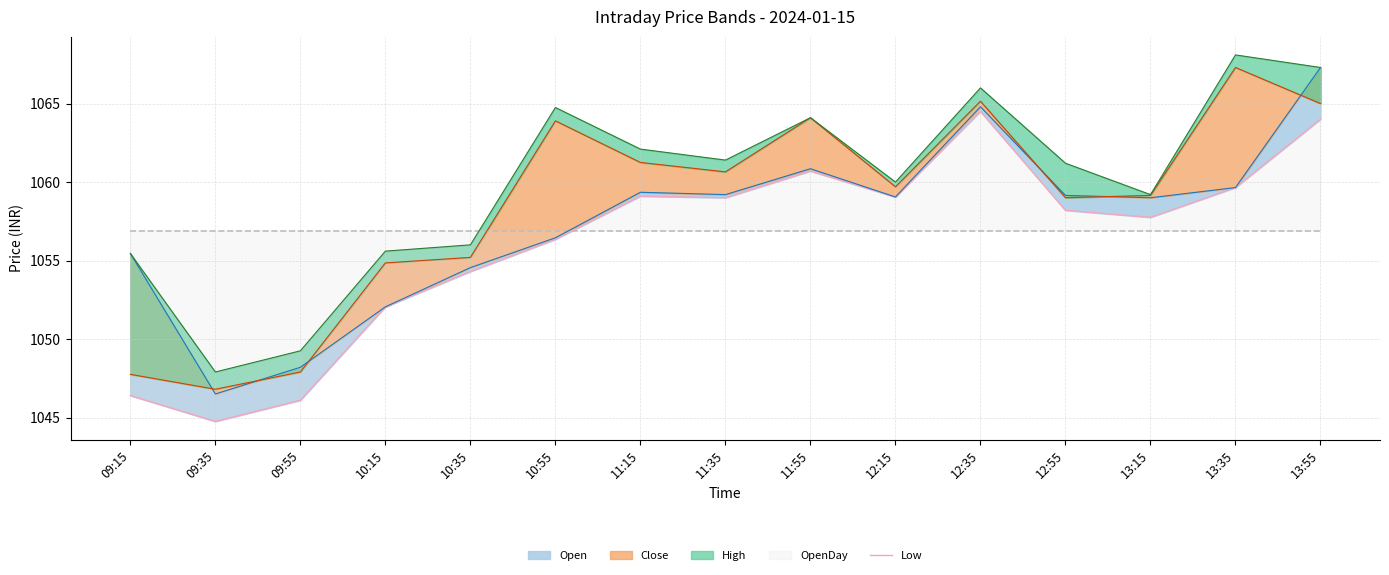

Rank the categories by value from highest to lowest.

12:35, 13:55, 11:55, 13:35, 11:15, 12:15, 11:35, 12:55, 13:15, 10:55, 10:35, 10:15, 09:15, 09:55, 09:35